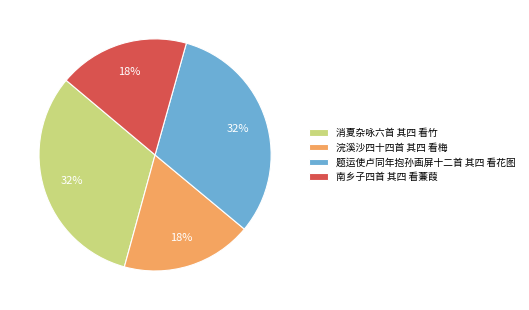

True or false: 南乡子四首 其四 看蒹葭 accounts for 18% of the total.

True